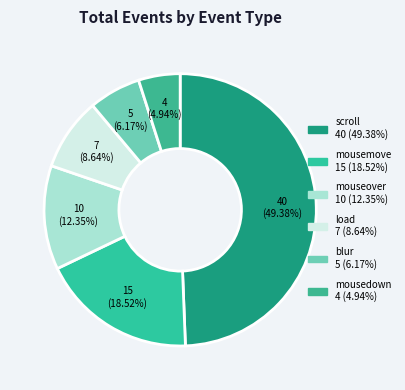

The mouseover slice represents 12% of the pie. True or false?

True